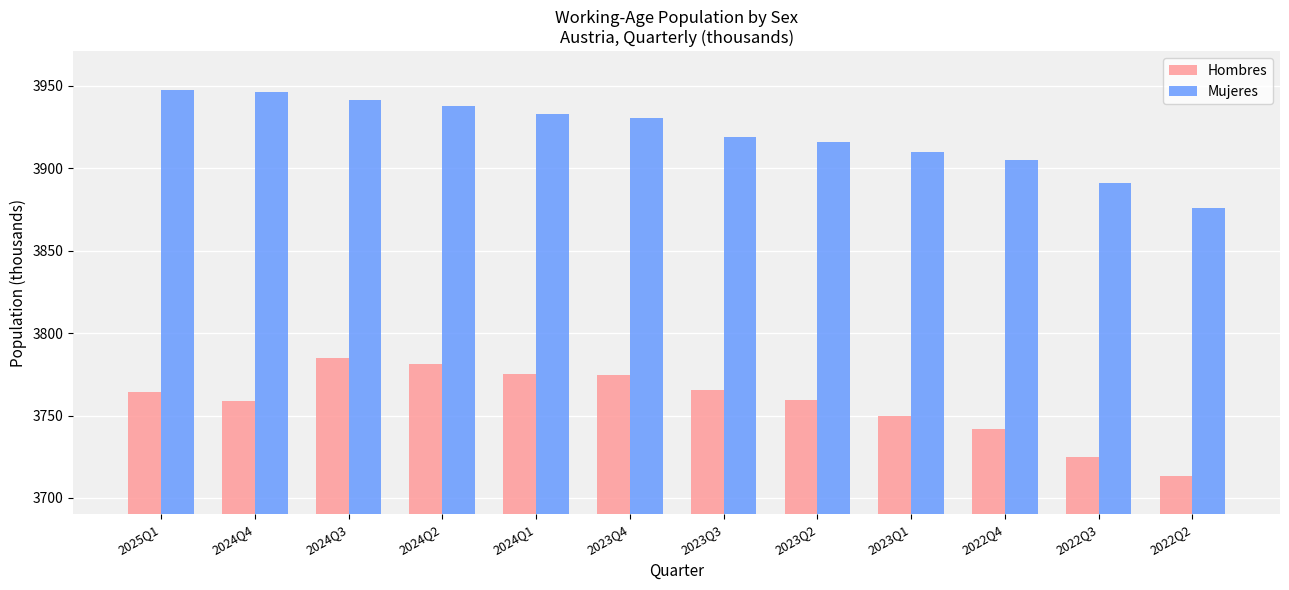

The value of Mujeres at 2025Q1 is 3947.5. True or false?

True